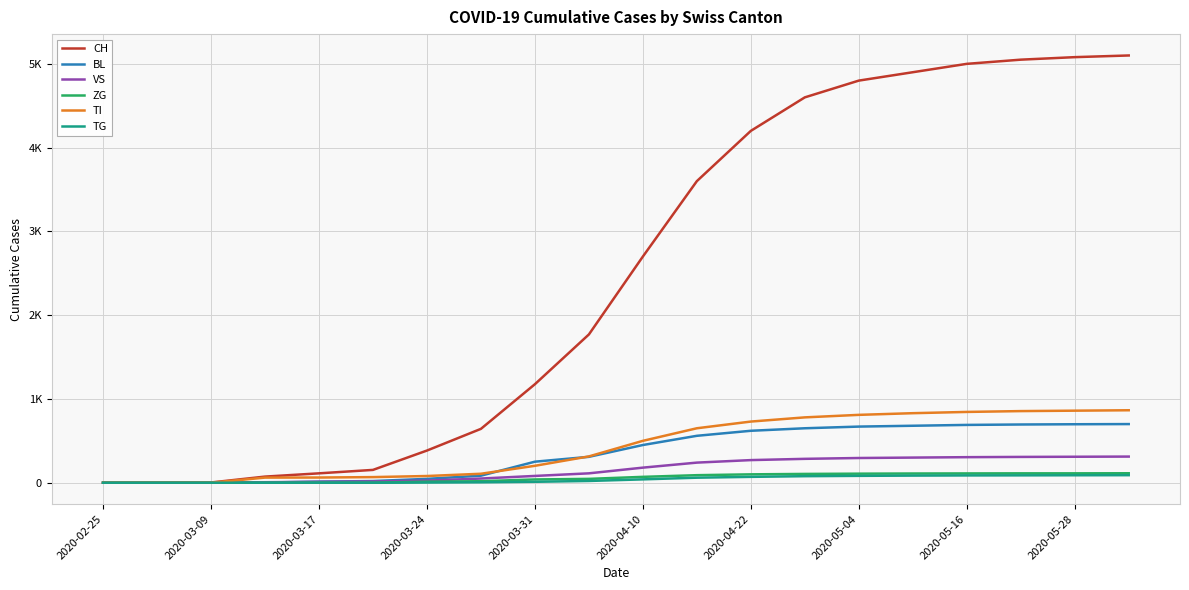

True or false: CH and TG intersect in this chart.

False